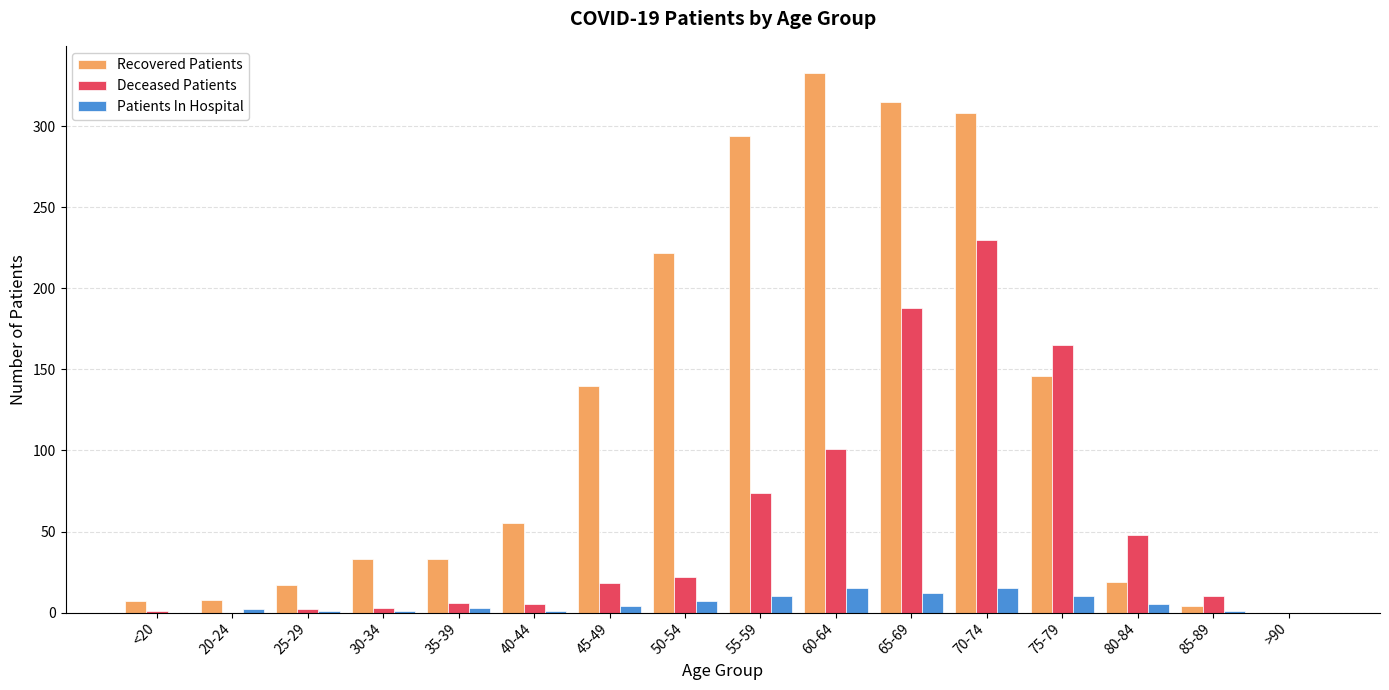

How many groups of bars are there?

16